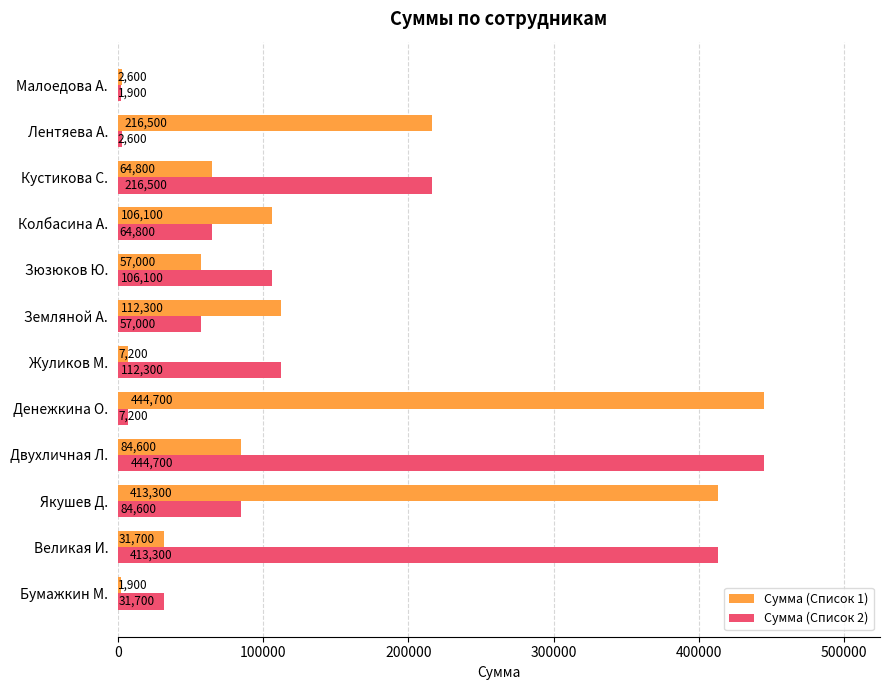

What is the sum of all Сумма (Список 2) values?

1542700